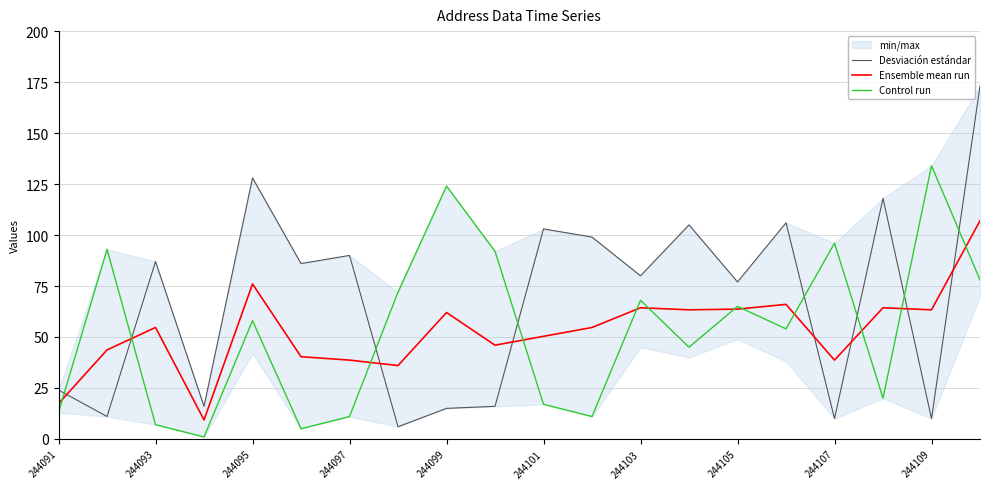

Which series has the largest range (max minus min)?

Desviación estándar